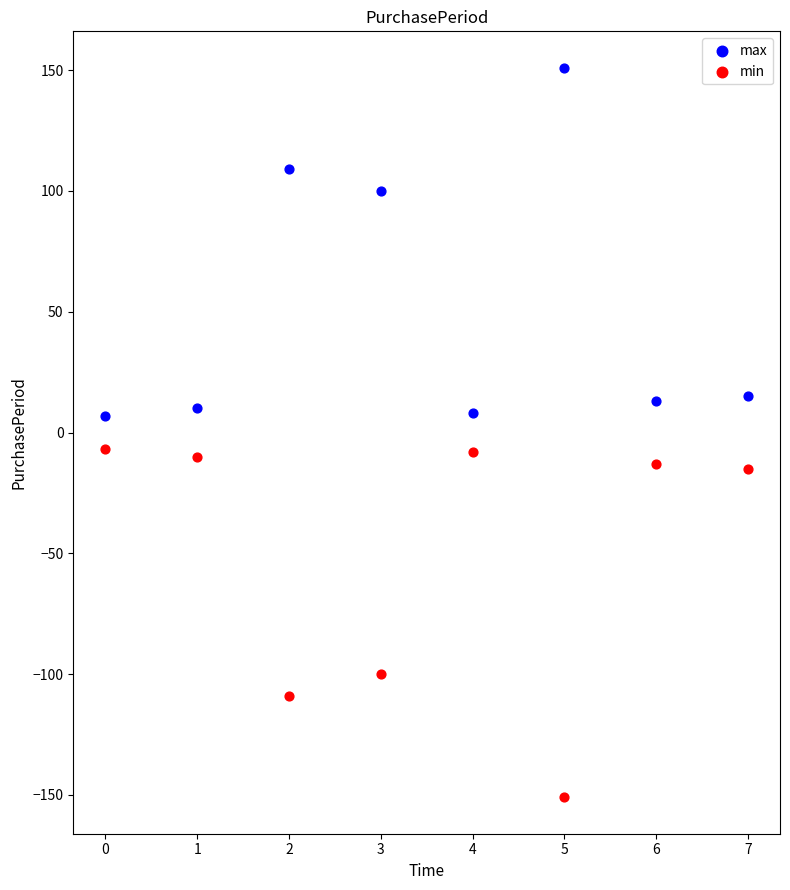

What are all the series names shown in the legend?

max, min